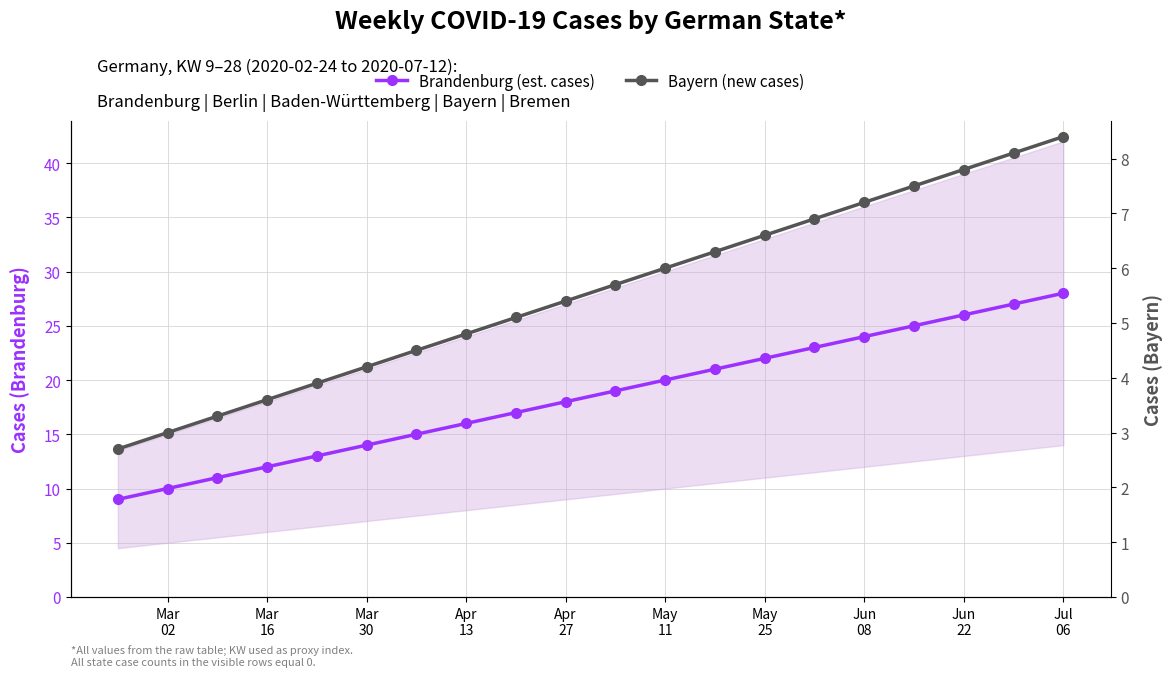

What is the minimum value shown in the chart?

2.7